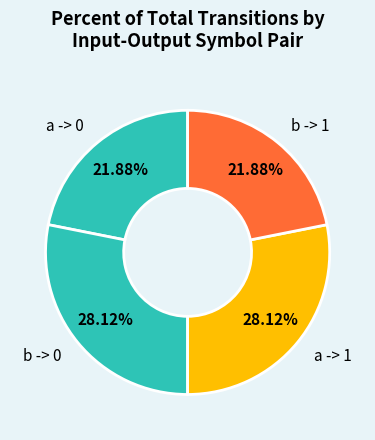

How many slices are in this pie chart?

4